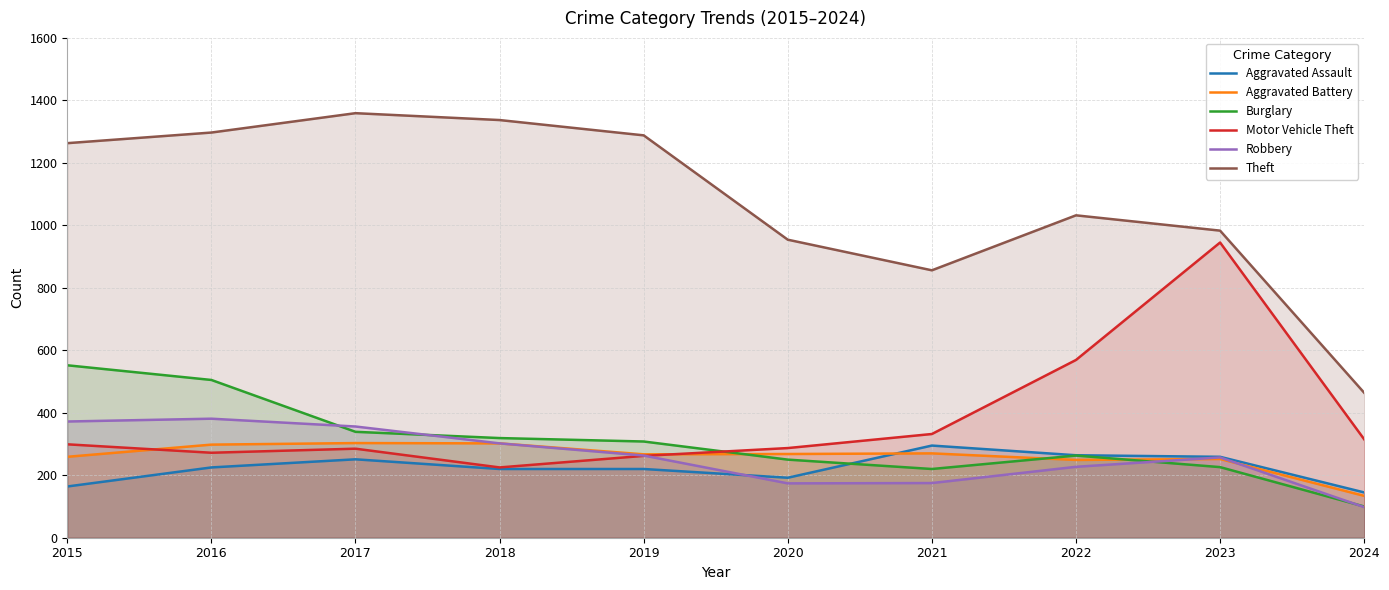

Rank the categories by Theft value from lowest to highest.

2024, 2021, 2020, 2023, 2022, 2015, 2019, 2016, 2018, 2017